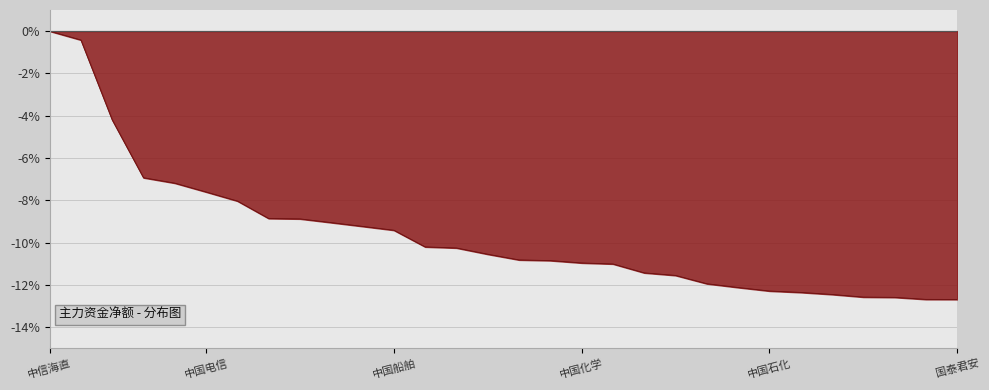

How many values exceed -10?

12